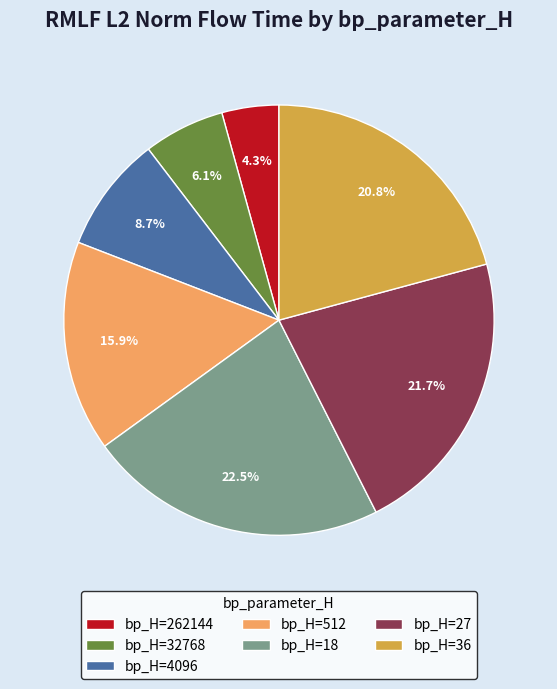

Is bp_H=262144 the majority of the pie?

No